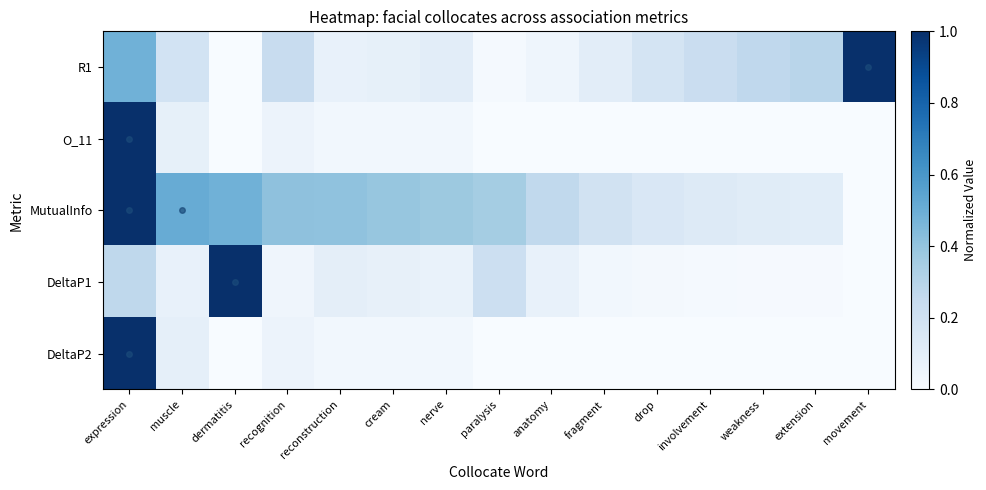

What is the spread (max minus min) of values at nerve?

0.3